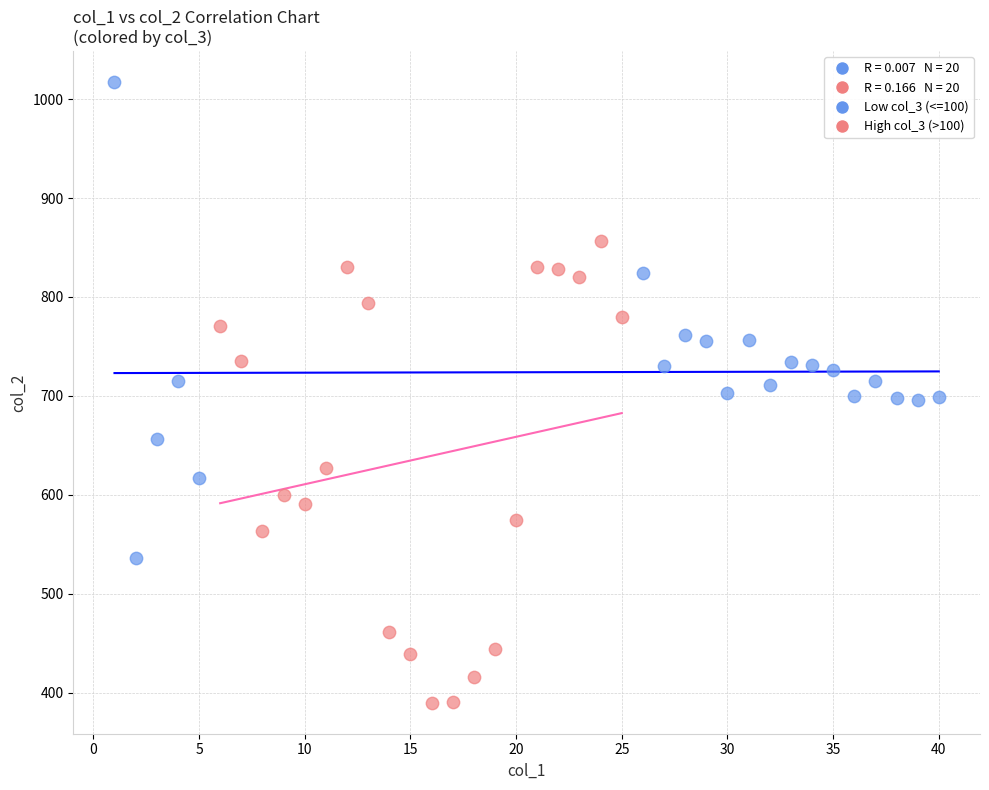

Which series has the widest spread of Y values?

Low col_3 (<=100)